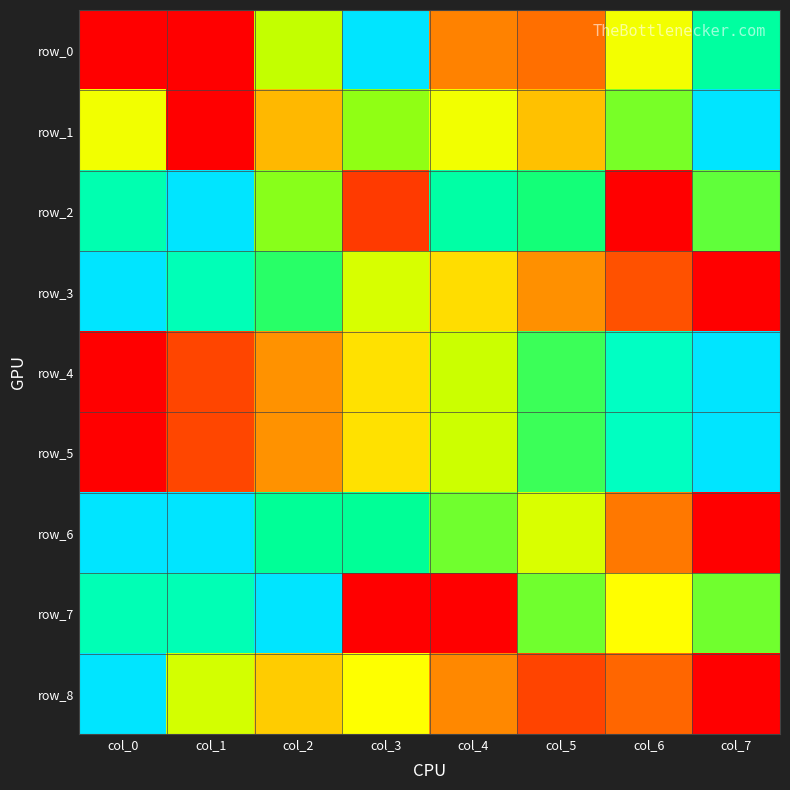

The value of row_4 at col_5 is 0.7. True or false?

True